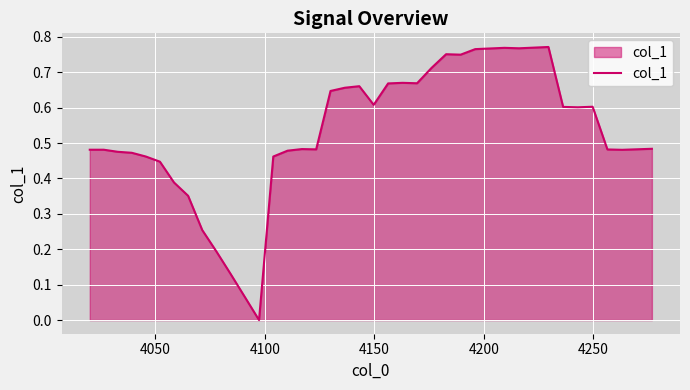

Reading left to right, extract all data points from this chart.

0.5	0.5	0.5	0.5	0.5	0.4	0.4	0.4	0.3	0.2	0.1	0.1	0.0	0.5	0.5	0.5	0.5	0.6	0.7	0.7	0.6	0.7	0.7	0.7	0.7	0.8	0.7	0.8	0.8	0.8	0.8	0.8	0.8	0.6	0.6	0.6	0.5	0.5	0.5	0.5